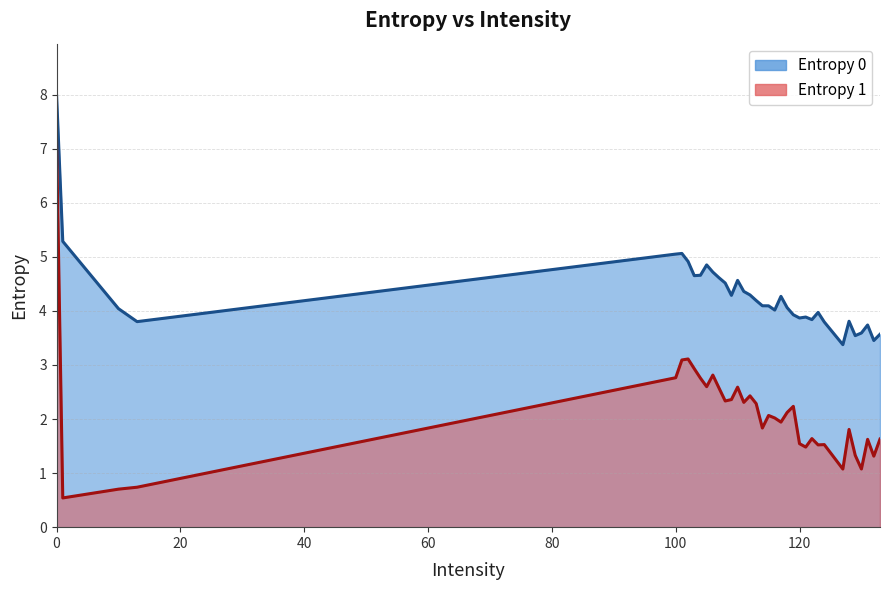

Which series has the widest spread of values?

Entropy 1